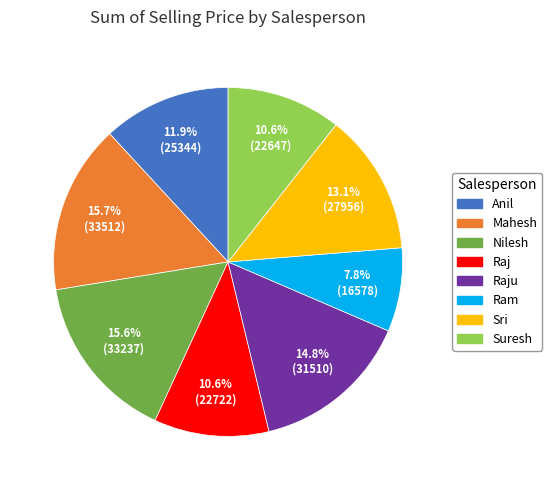

Is there any slice that represents more than half of the pie?

No